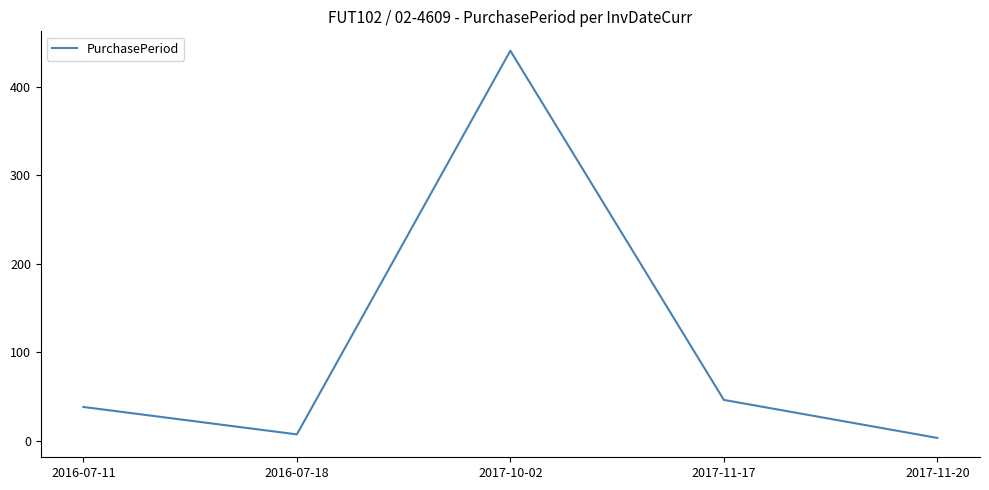

At which label is the value closest to 222?

2017-11-17